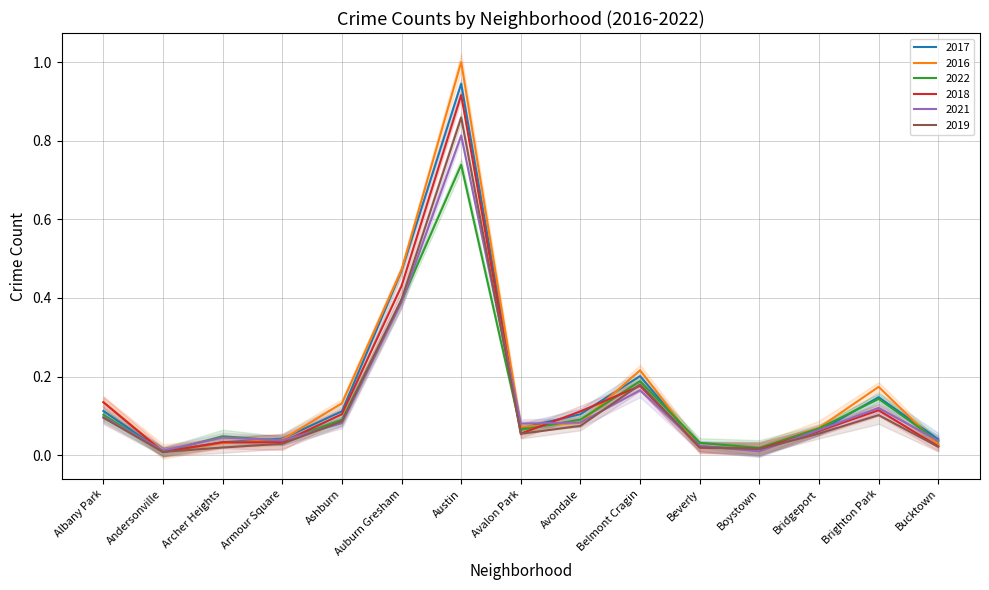

The value of 2017 at Beverly is 0.0. True or false?

True